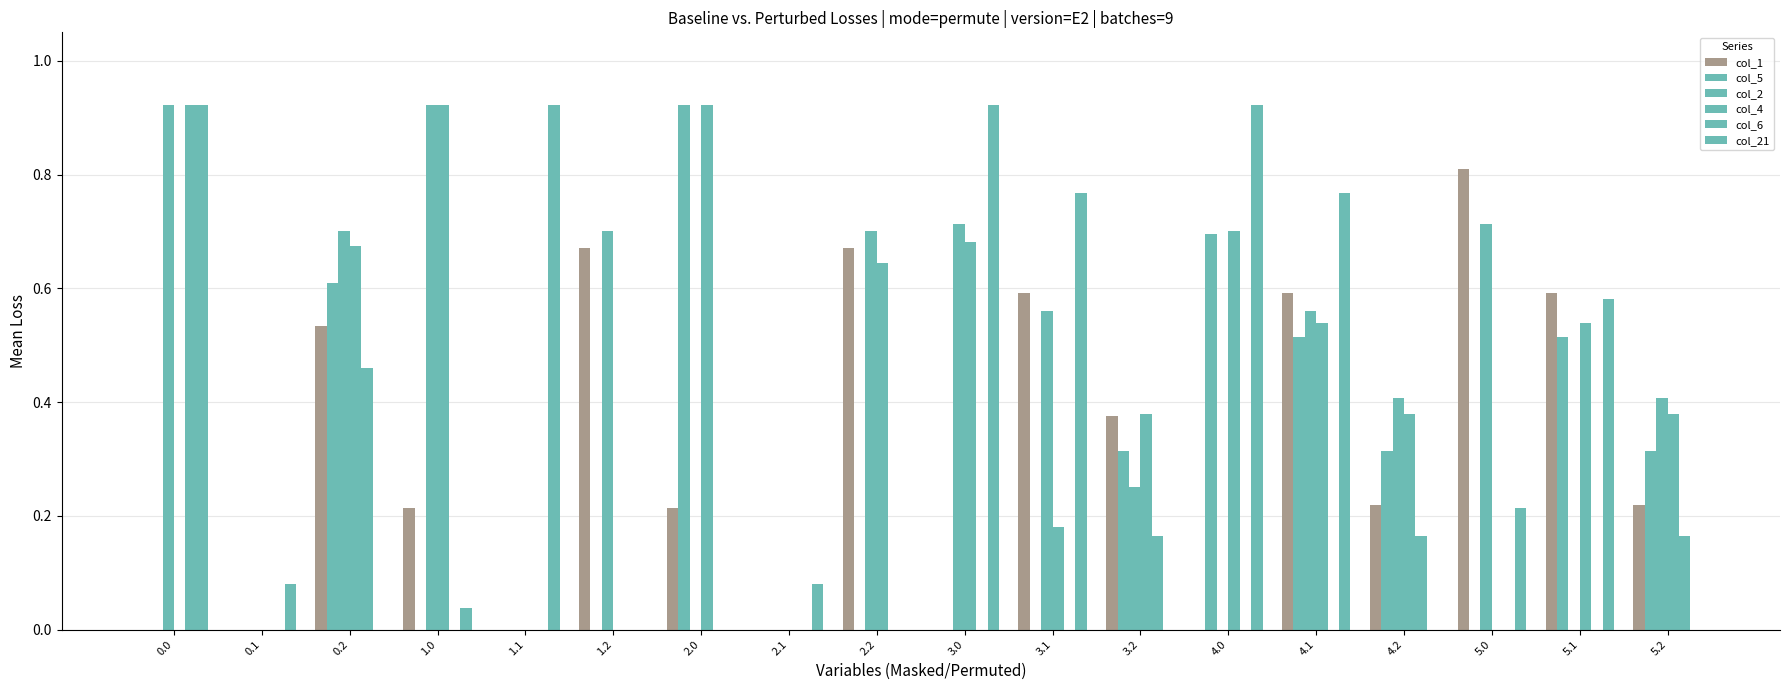

What is the maximum value shown in the chart?

0.9